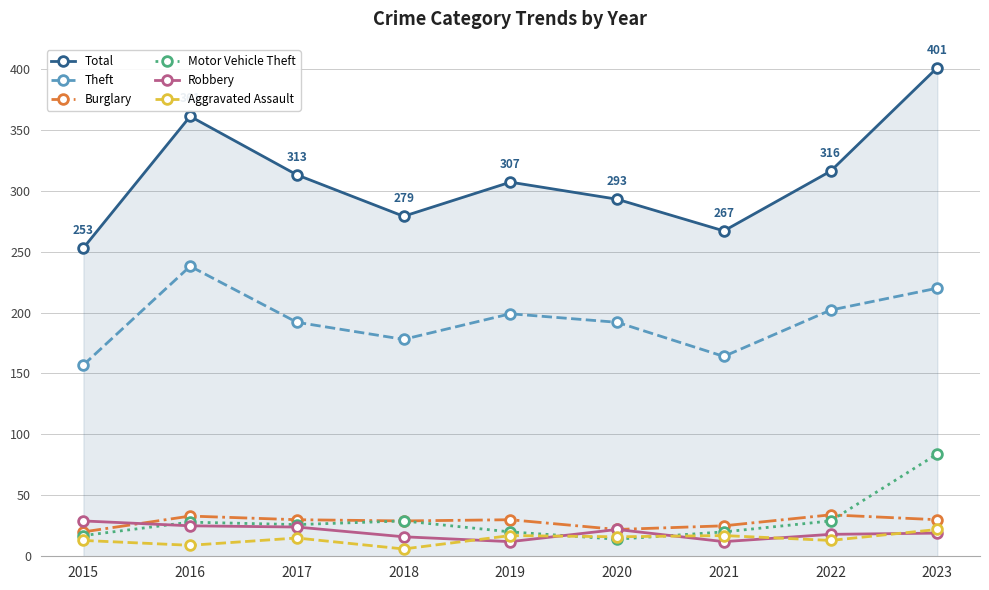

What is the sum of all Burglary values?

253